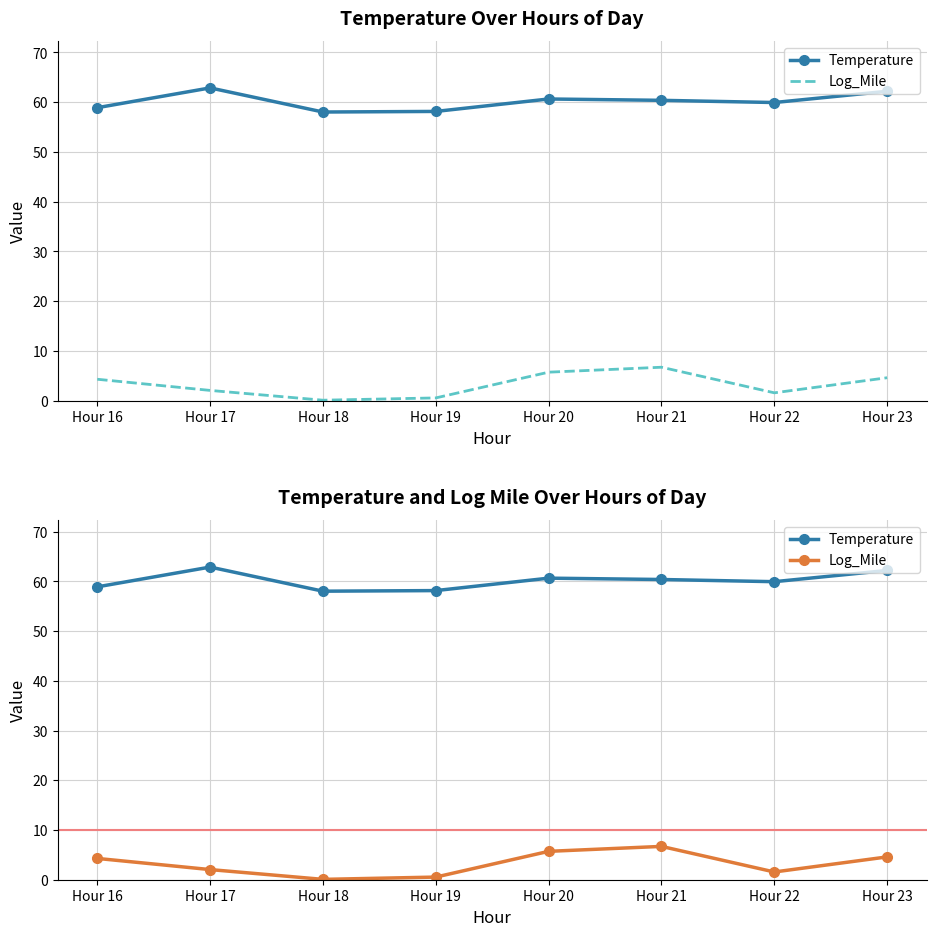

Which series has the largest total across all categories?

Temperature